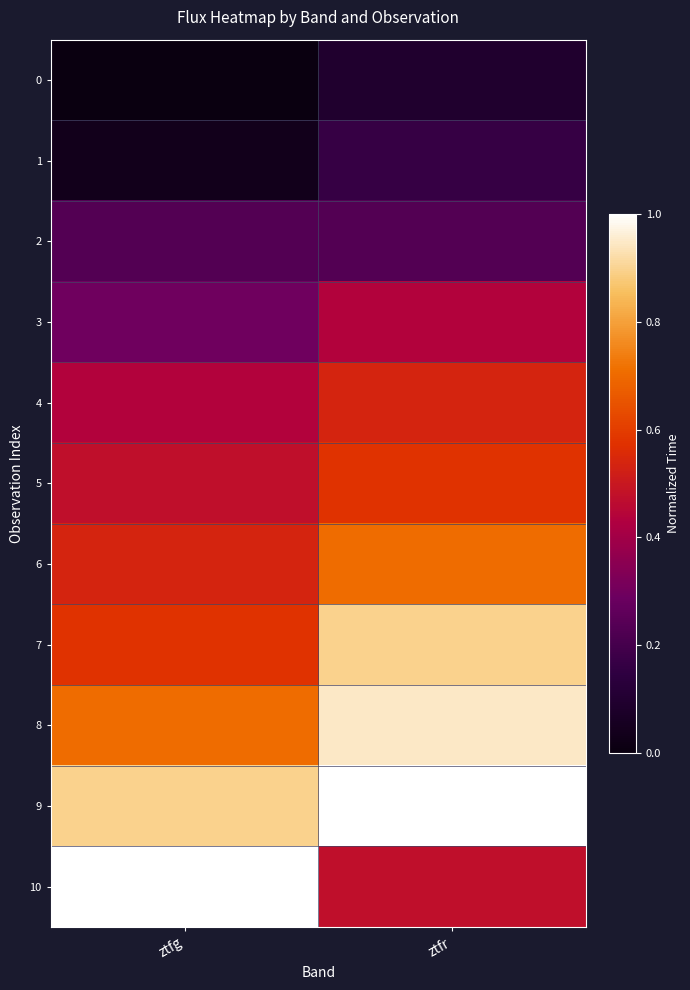

Reading left to right, transcribe all the data shown in this chart.

0: ztfg=0.0	ztfr=0.1
1: ztfg=0.0	ztfr=0.2
2: ztfg=0.2	ztfr=0.2
3: ztfg=0.3	ztfr=0.4
4: ztfg=0.4	ztfr=0.5
5: ztfg=0.5	ztfr=0.6
6: ztfg=0.5	ztfr=0.7
7: ztfg=0.6	ztfr=0.9
8: ztfg=0.7	ztfr=0.9
9: ztfg=0.9	ztfr=1.0
10: ztfg=1.0	ztfr=0.5